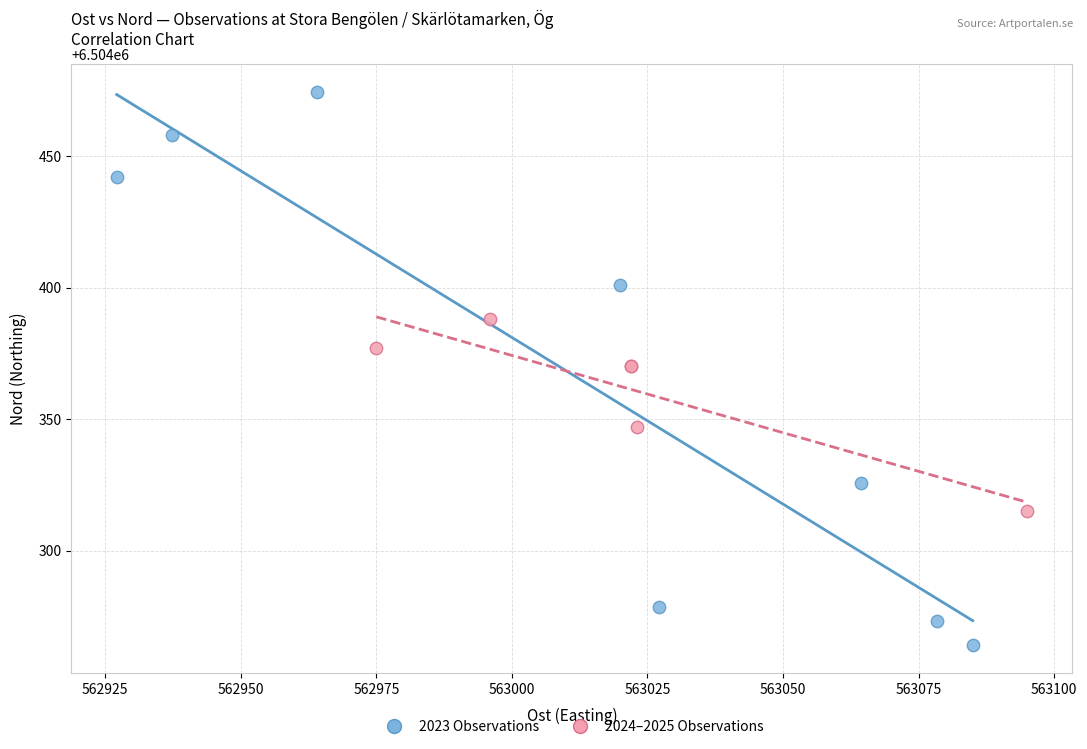

Which series has the widest spread of Y values?

2023 Observations